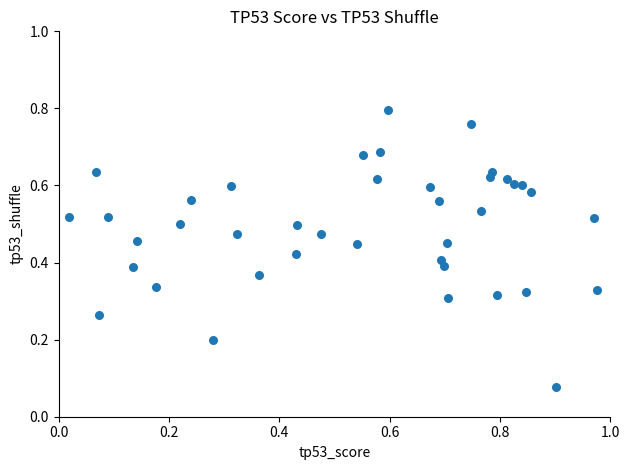

What is the range of X values (max minus min)?

1.0